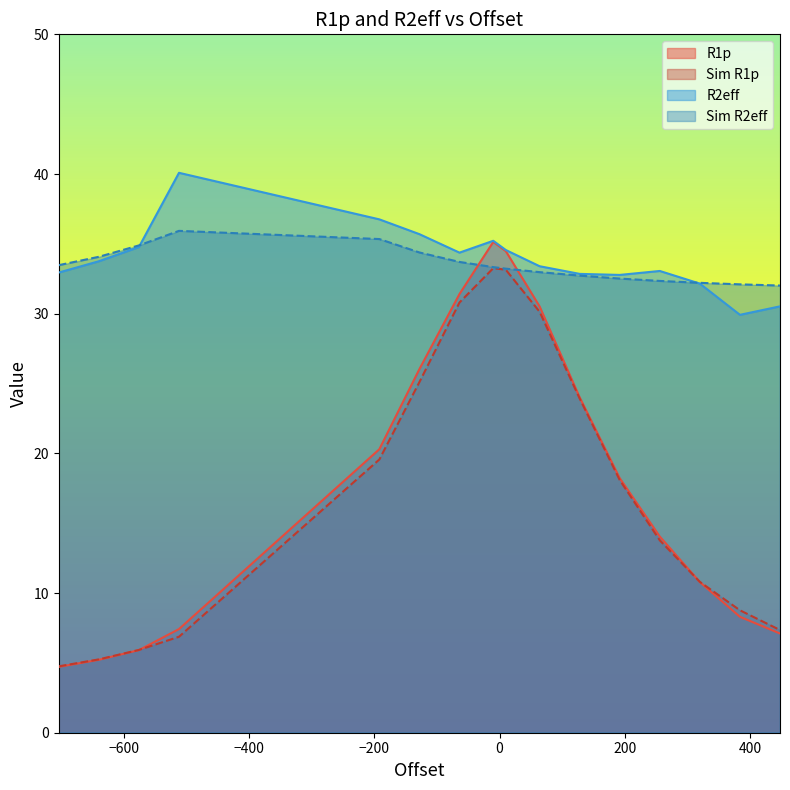

What is the minimum value for R1p?

4.7